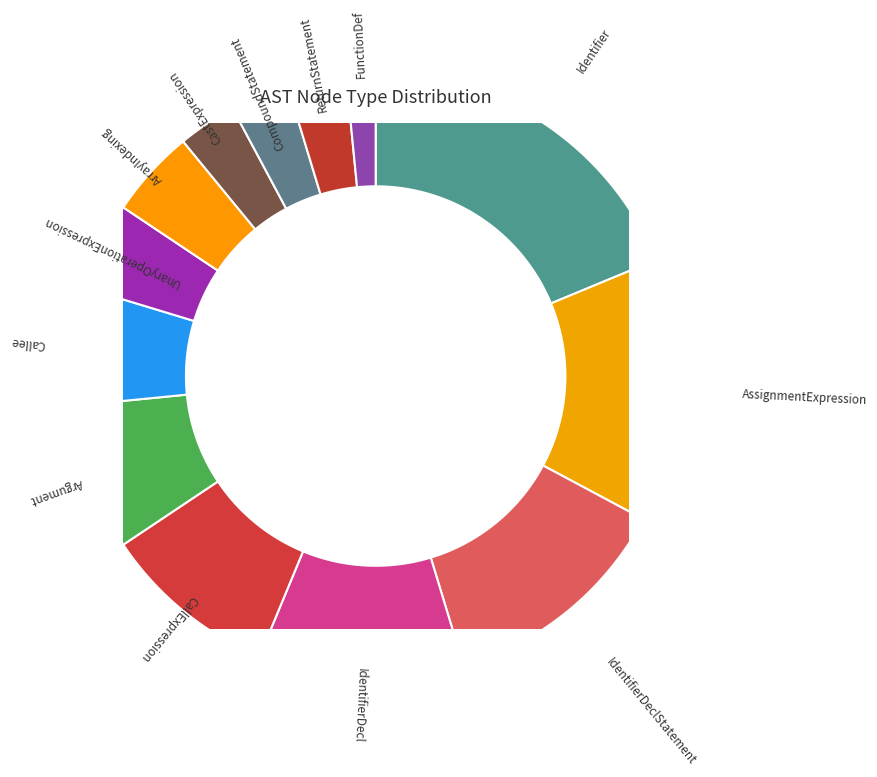

Is it true that IdentifierDeclStatement is 12% of the pie?

True